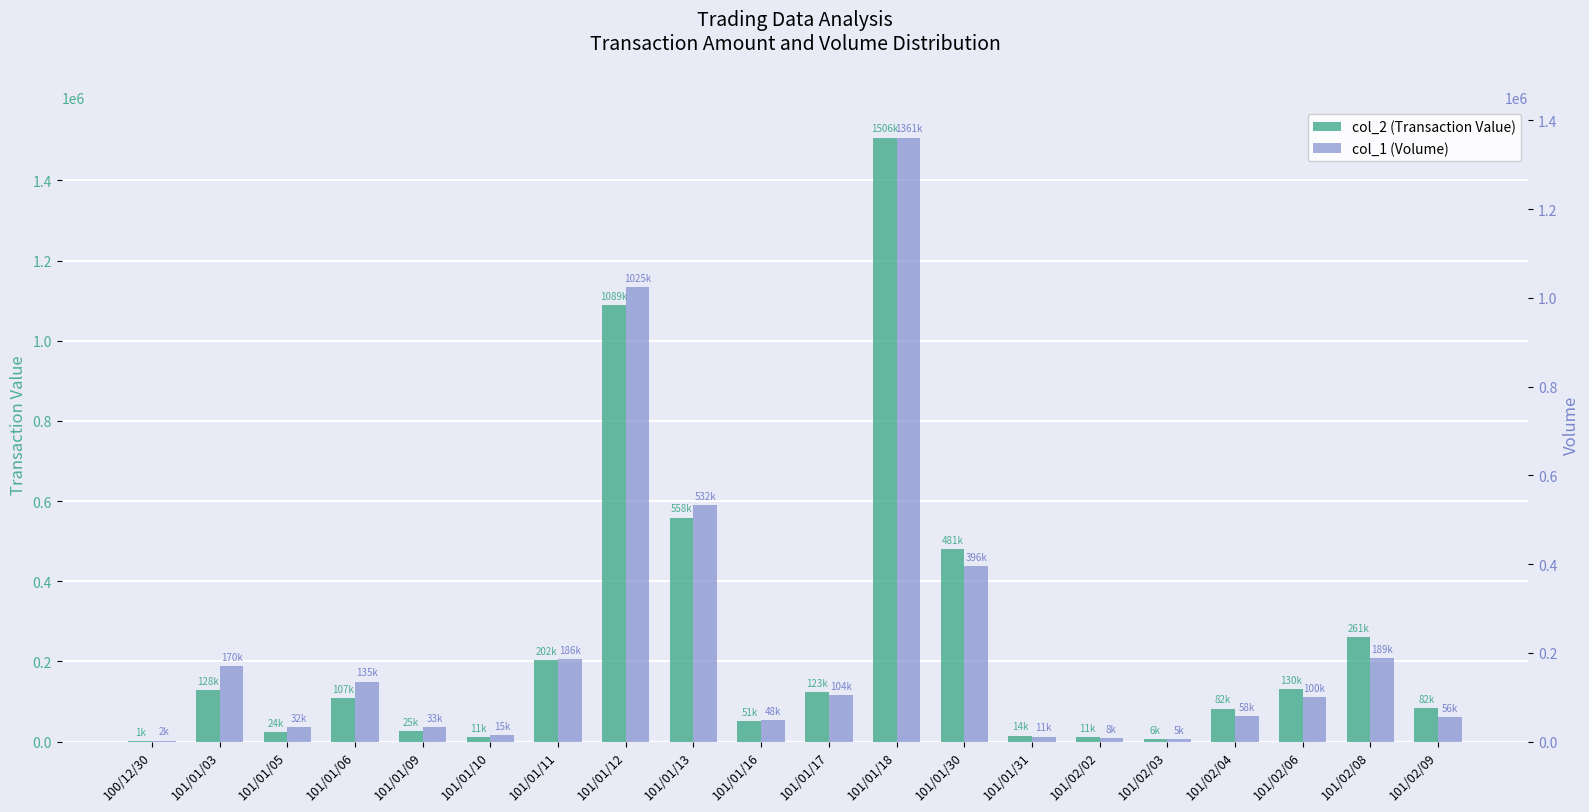

Which series has the widest spread of values?

col_2 (Transaction Value)